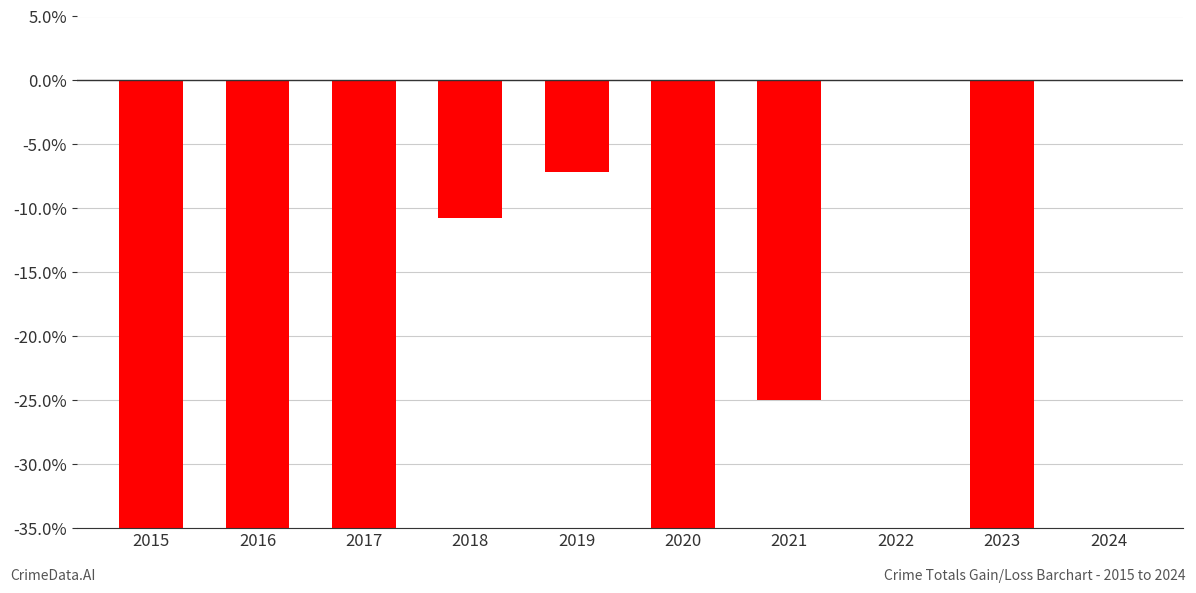

List the labels in order of value, smallest first.

2016, 2020, 2017, 2015, 2023, 2021, 2018, 2019, 2022, 2024